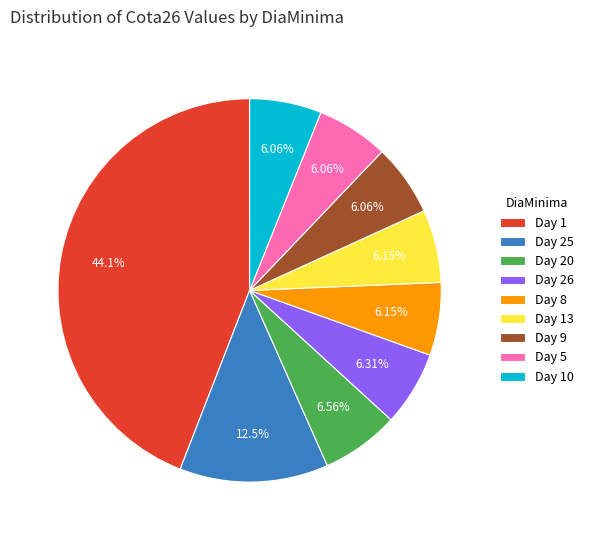

Does any single category account for the majority?

No